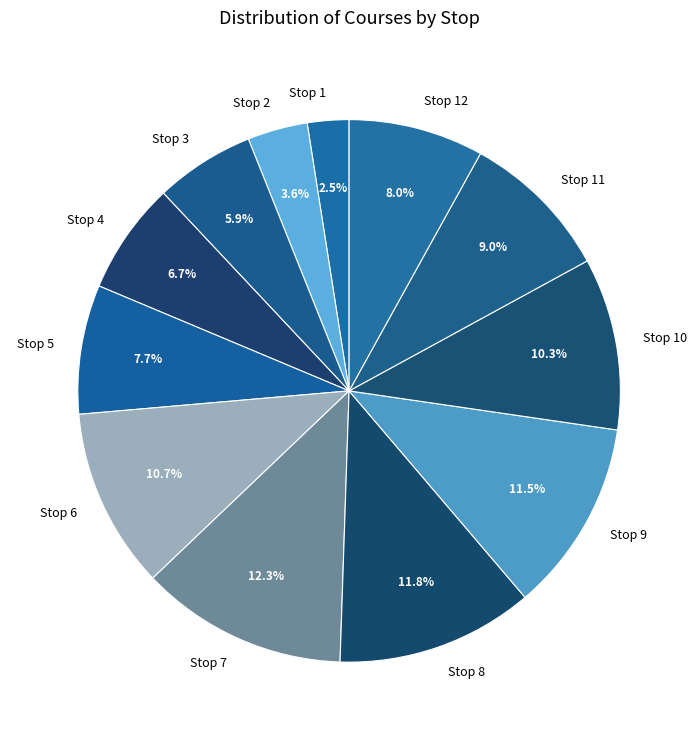

To the nearest percent, what is the difference between the largest and smallest slice percentages?

10%